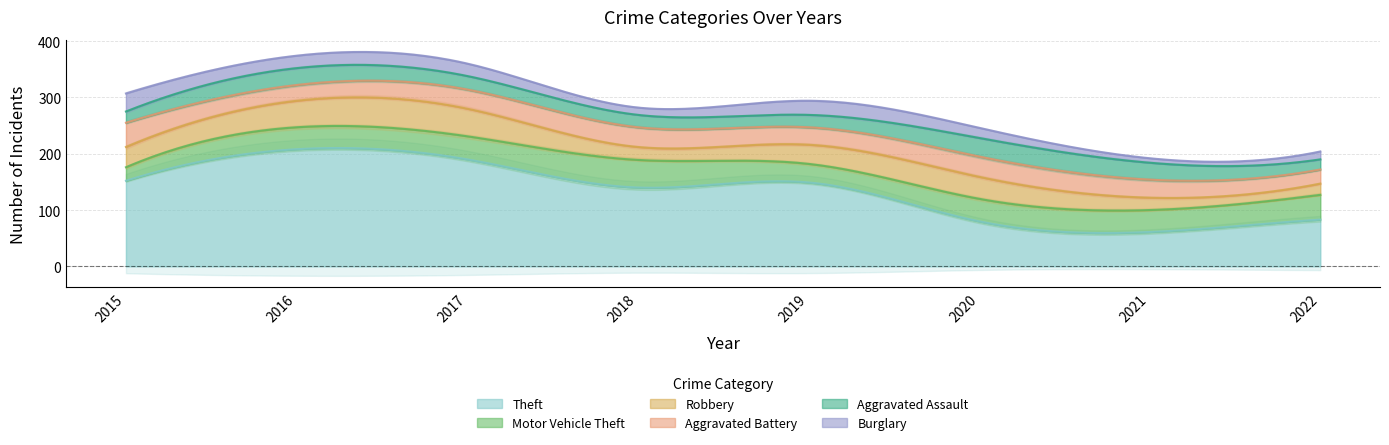

Between 2016 and 2017, which is larger?

2016